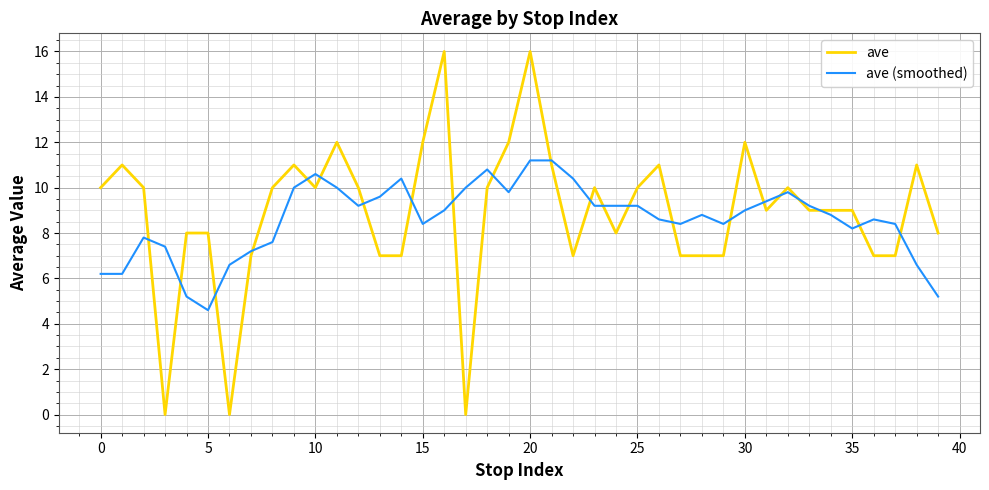

Which series has the largest range (max minus min)?

ave